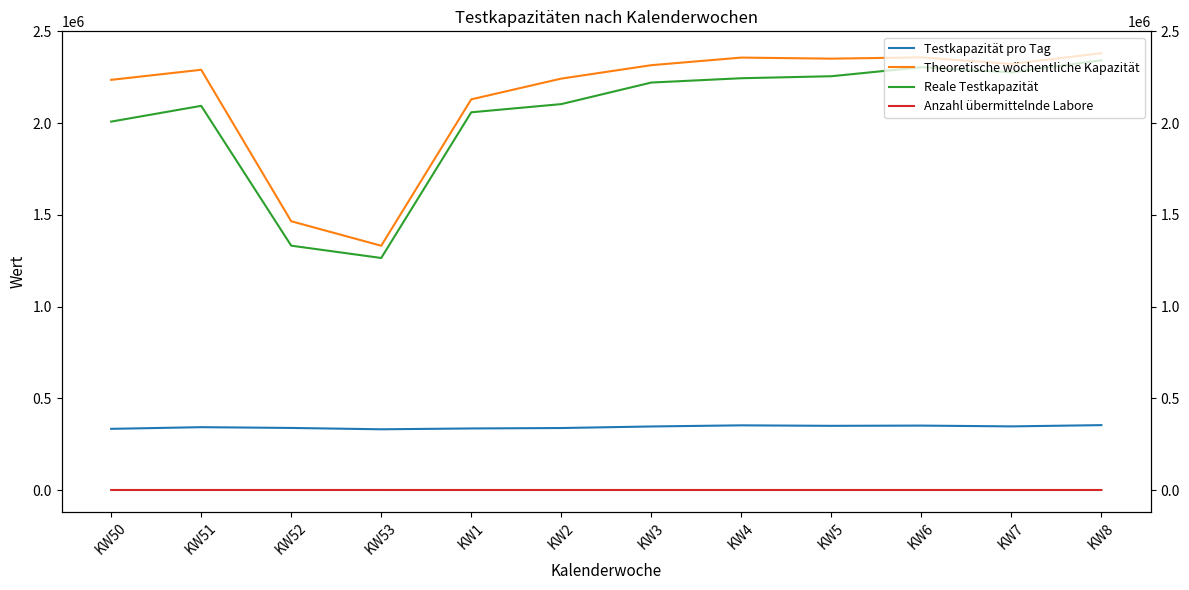

True or false: Anzahl übermittelnde Labore has more than 0 points higher than both neighbors.

True